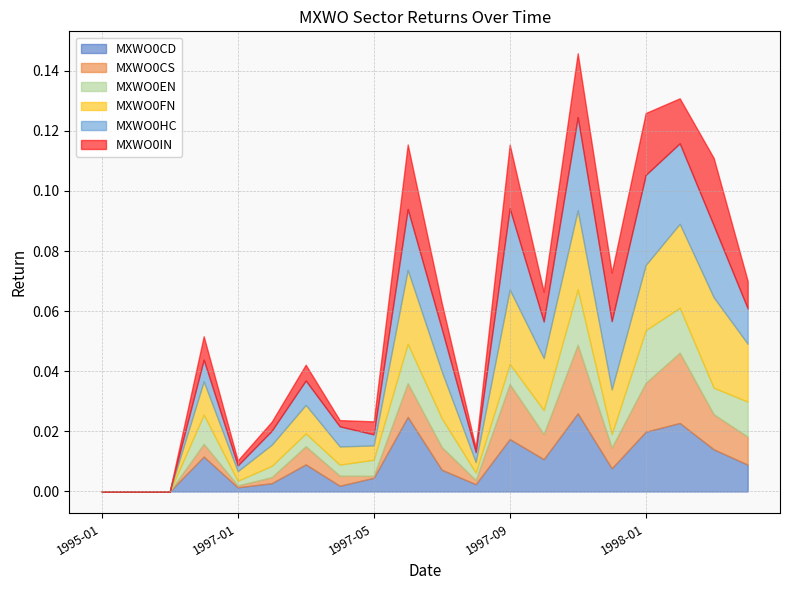

Which label corresponds to the smallest value in the chart?

1995-01